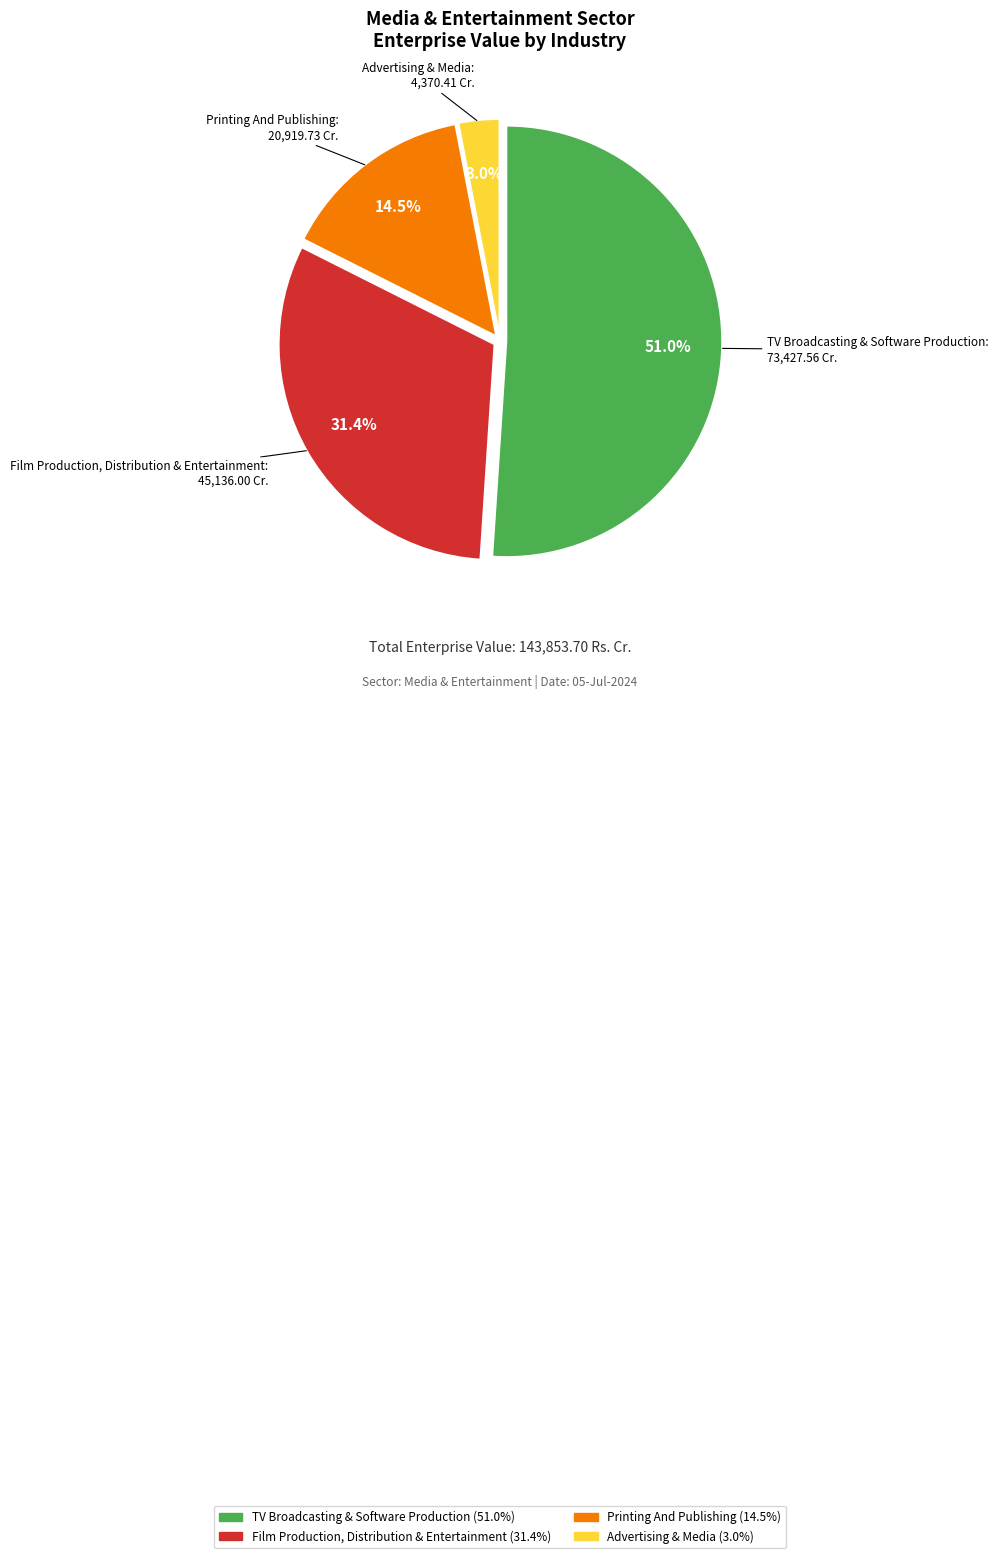

What is the smallest slice in the pie chart?

Advertising & Media